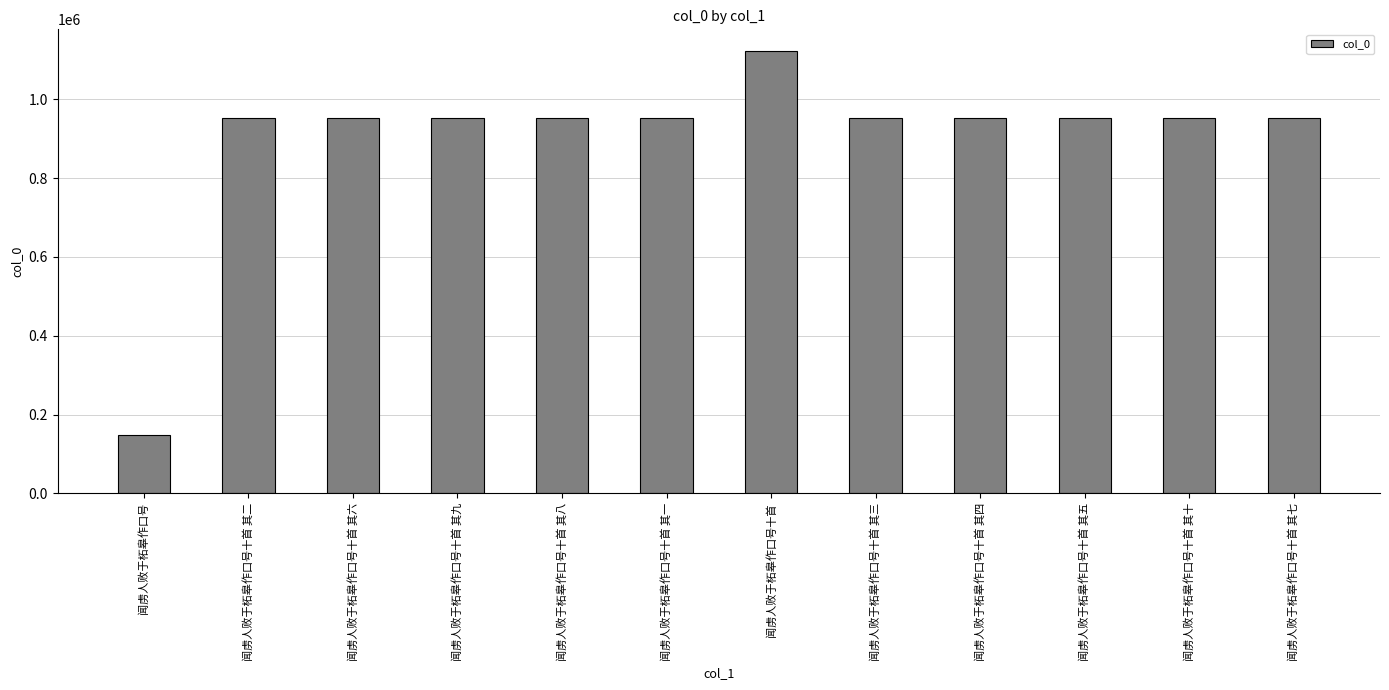

What value does the data have at 闻虏人败于柘皋作口号, to the nearest 10?

147950